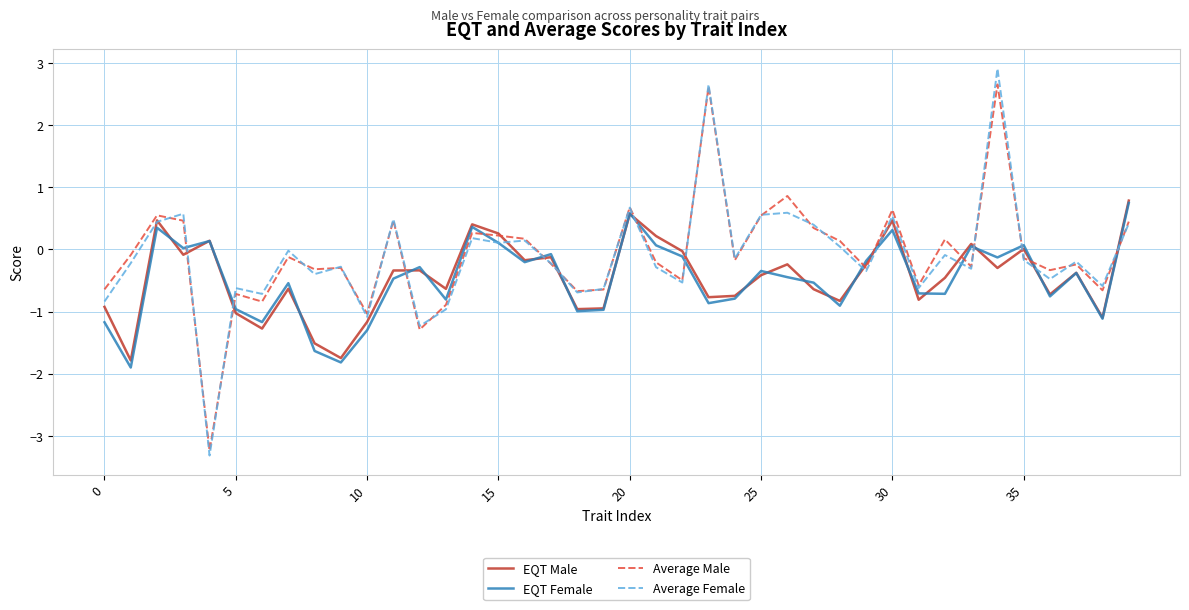

What is the sum of all Average Male values?

-3.2